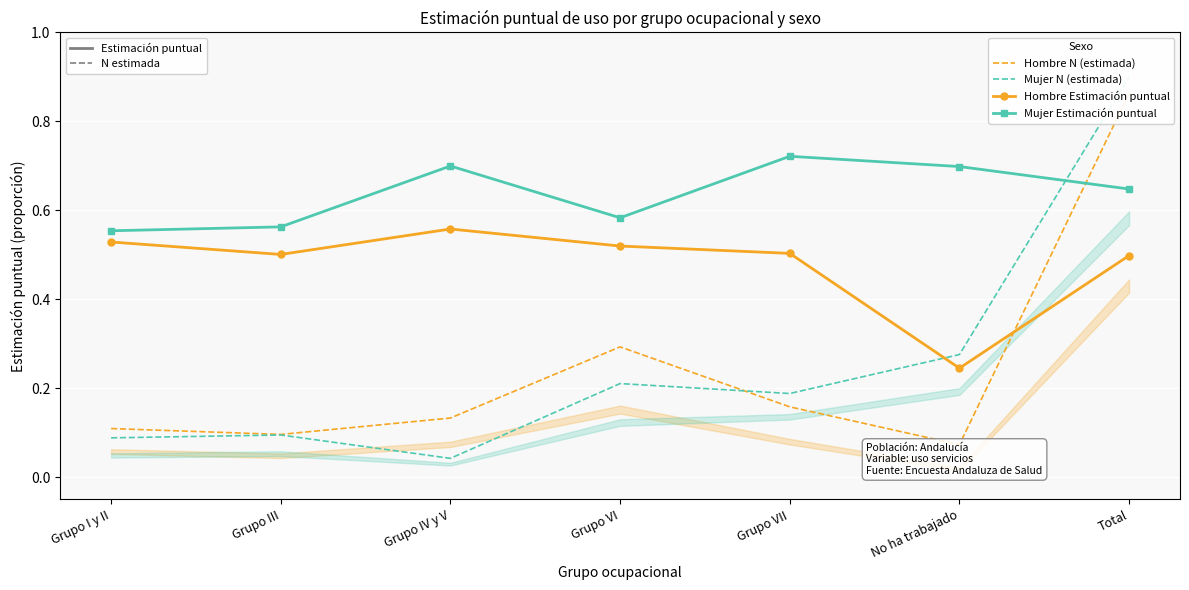

How many intersections are there between Mujer N (estimada) and Hombre Estimación puntual?

1